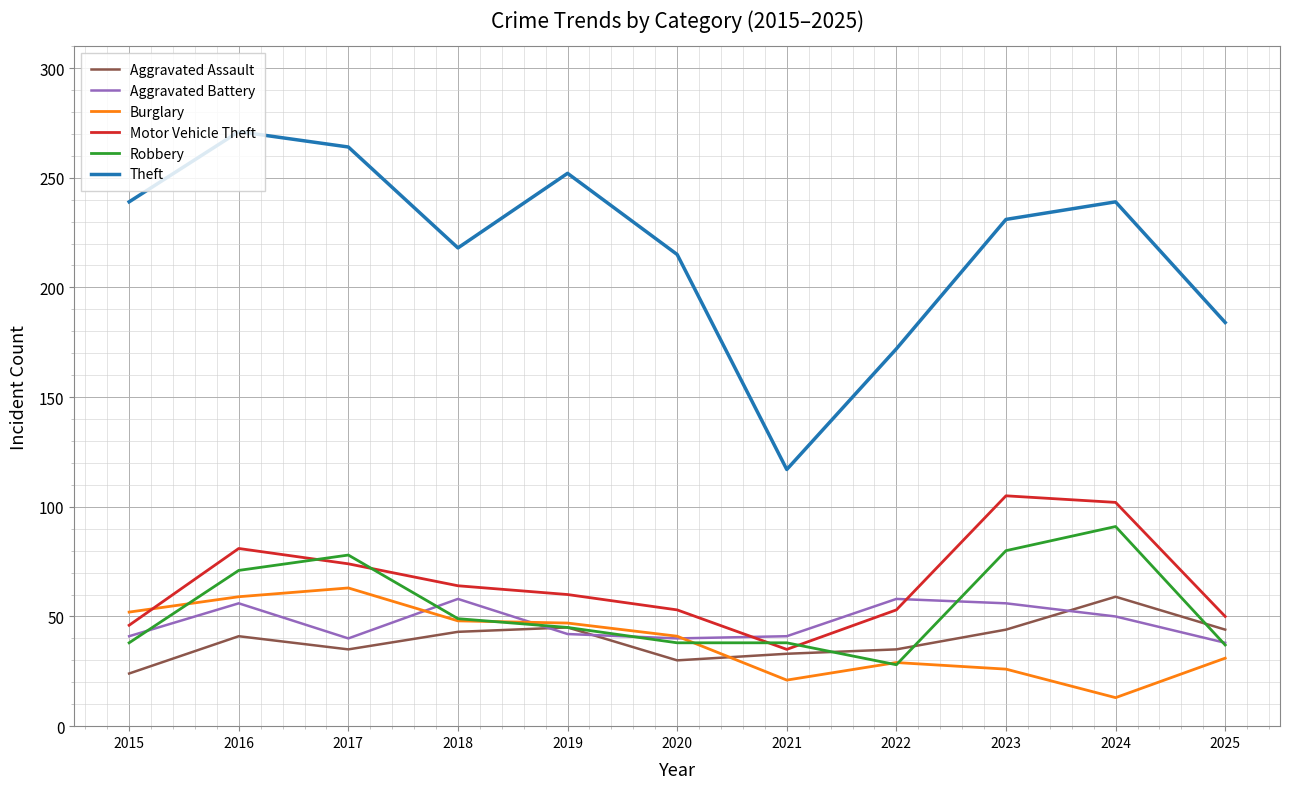

Is this an area chart (filled region under the line)?

No